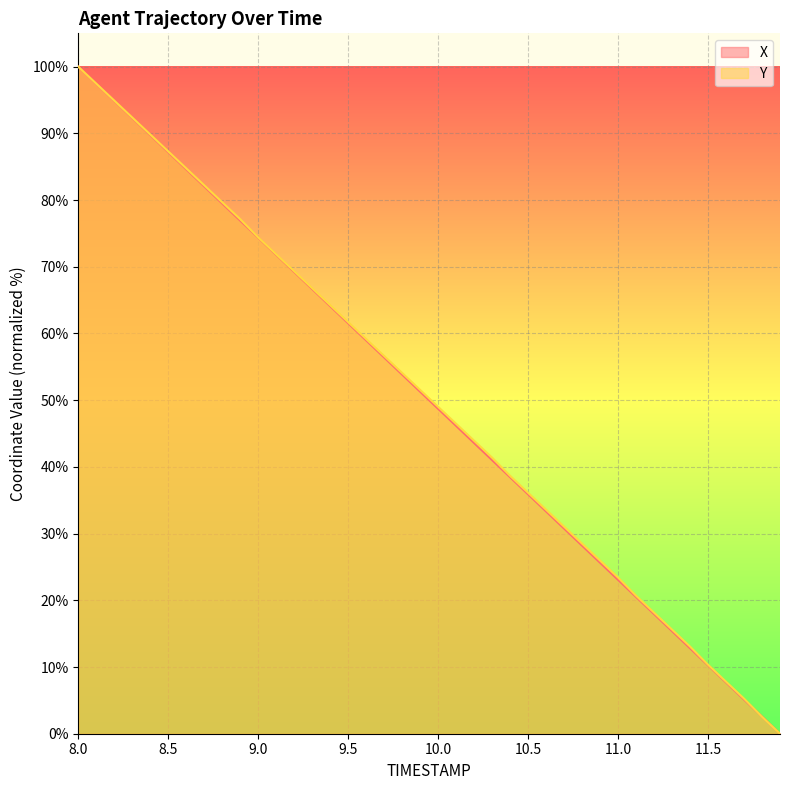

What is the value of the Y point at the 28th from the left?

31.0